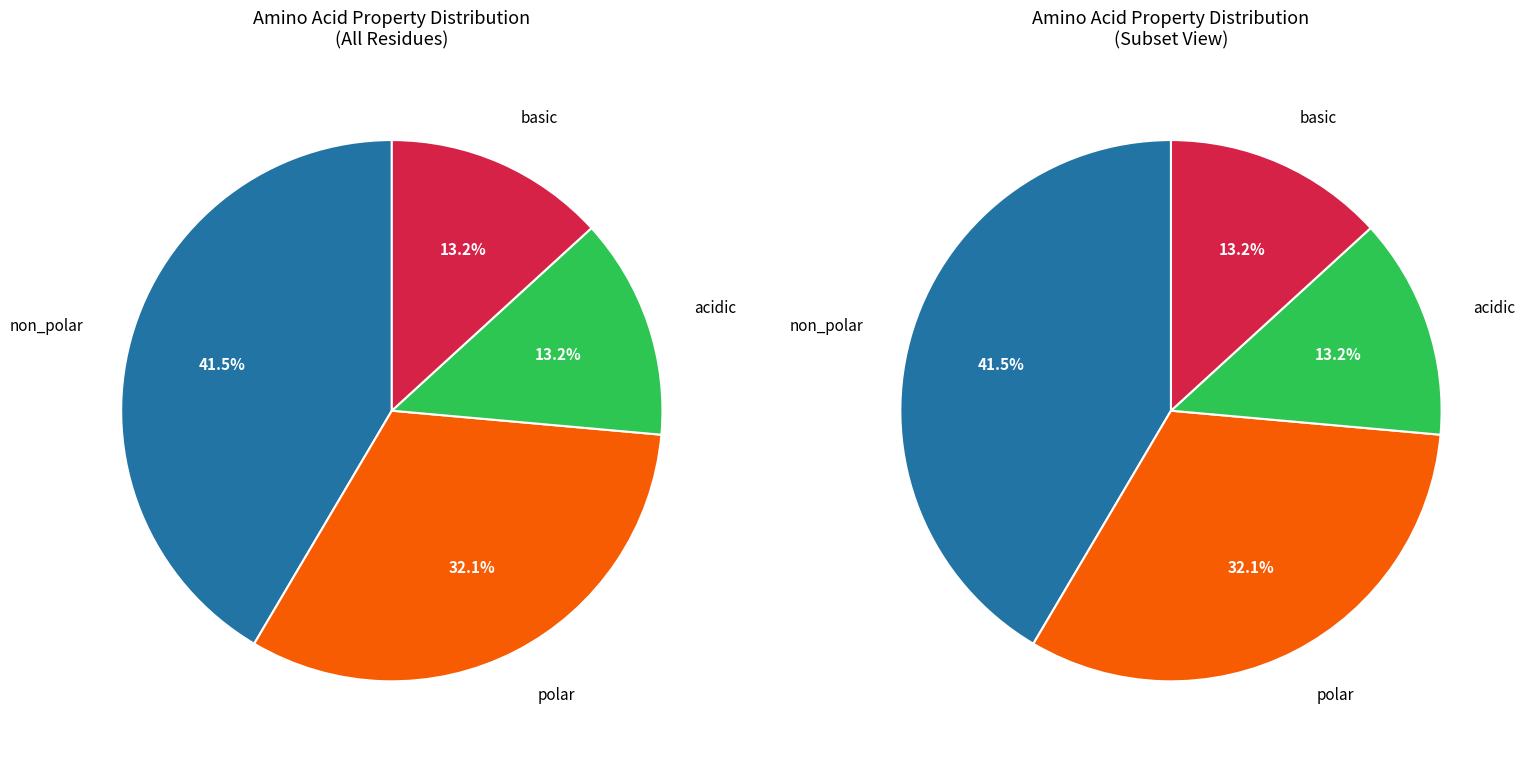

What percentage is NOT represented by basic?

86.8%